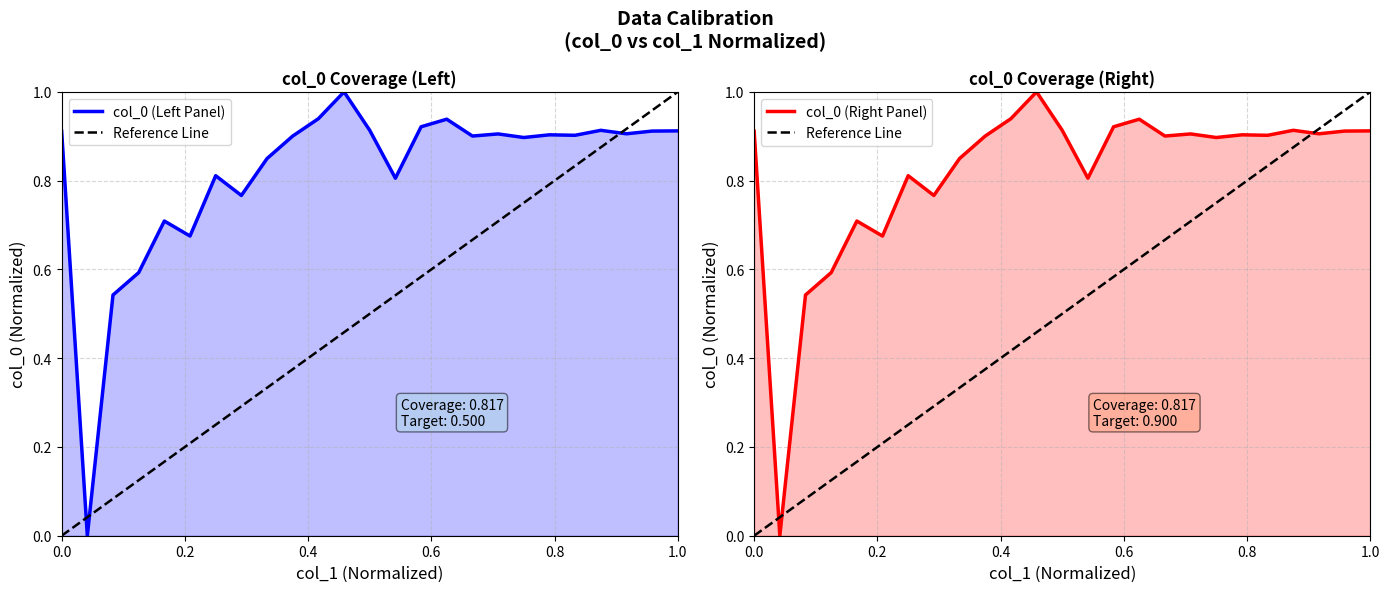

At which category does the data reach its first local valley?

2